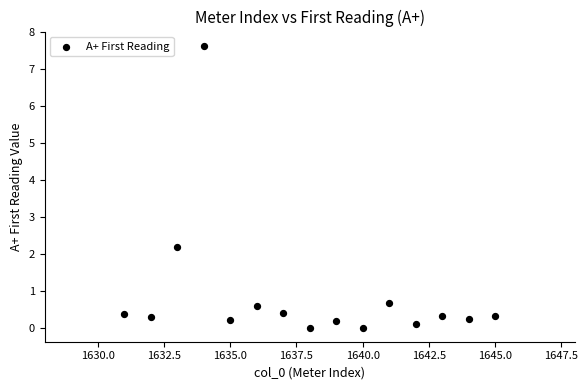

What is the range of X values (max minus min)?

14.0